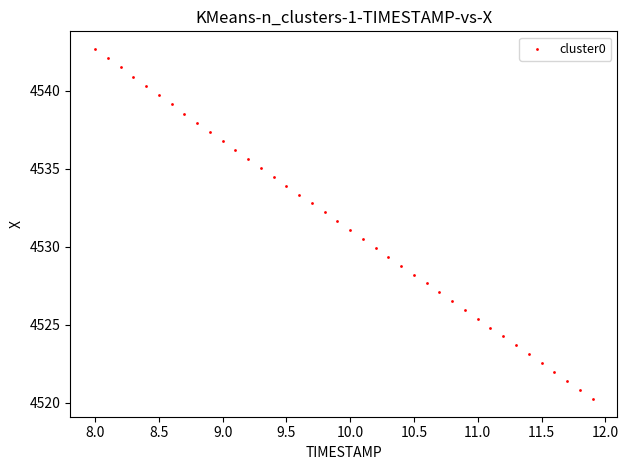

What is the range of X values (max minus min)?

3.9